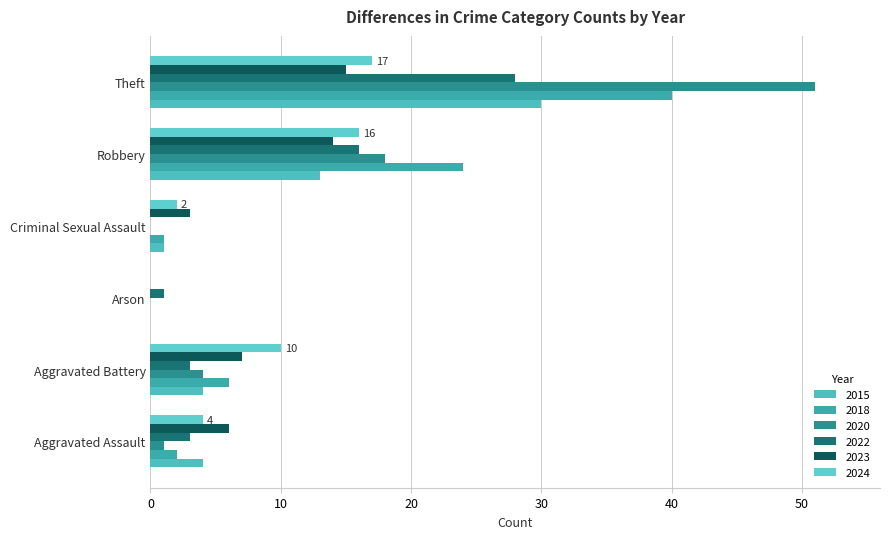

Count the number of categories in the chart.

6